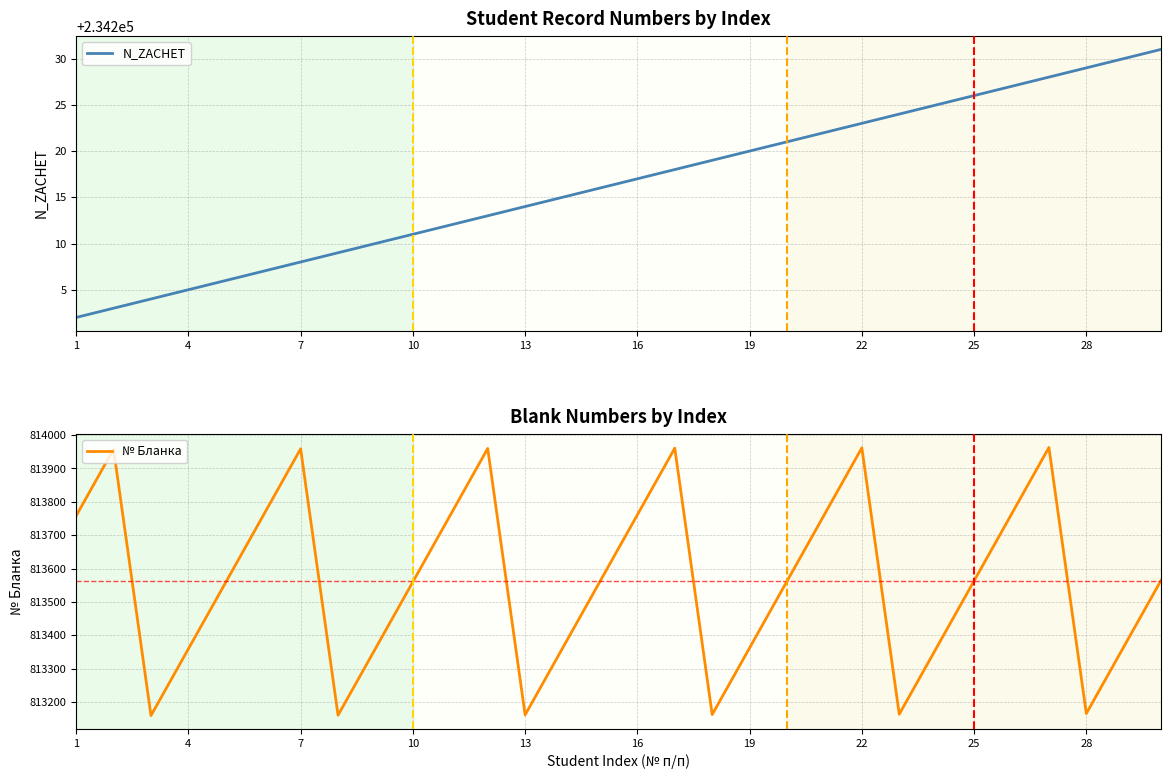

What is the difference between the second highest and second lowest values in the № Бланка series?

802